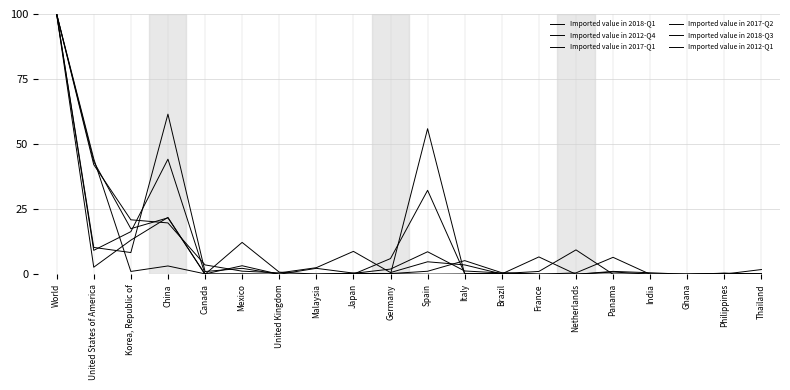

What is the label of the 15th point from the right?

Mexico